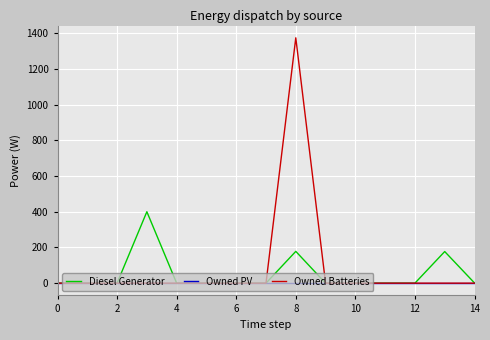

List the series in order of their peak value, lowest first.

Owned PV, Diesel Generator, Owned Batteries